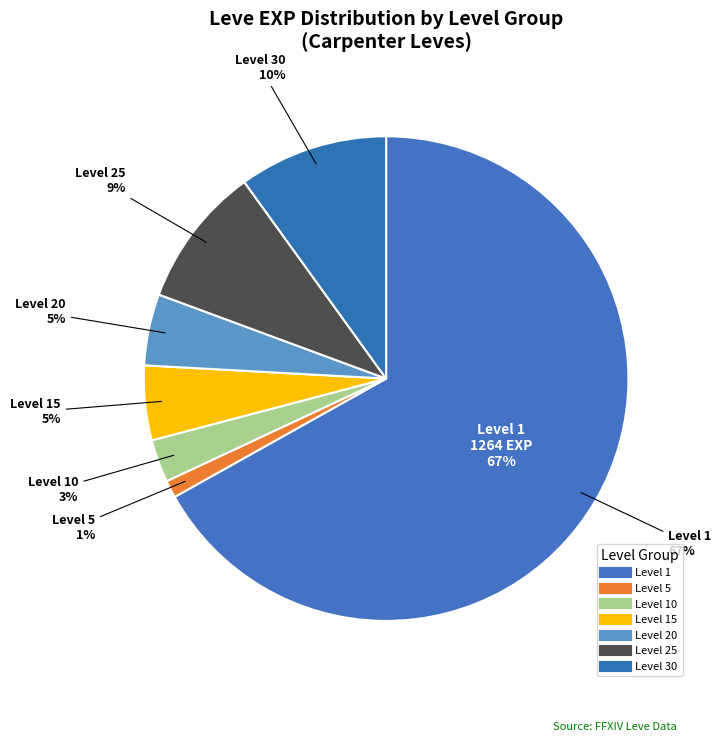

Is there any slice that represents more than half of the pie?

No